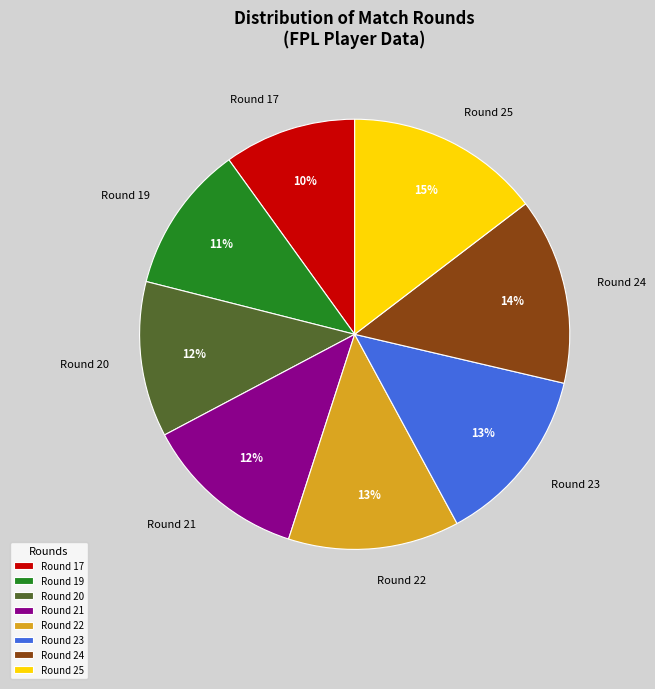

Between Round 19 and Round 17, which is larger?

Round 19